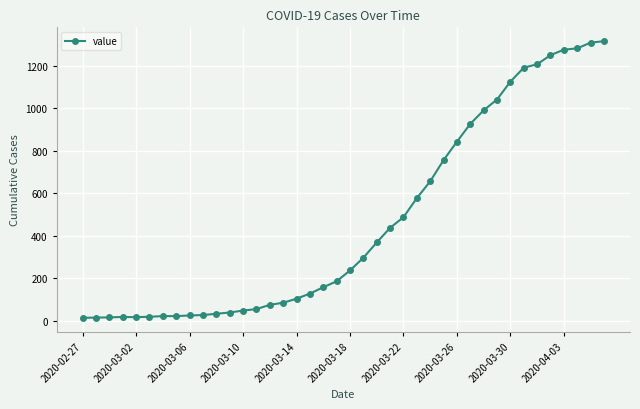

What is the average value?

467